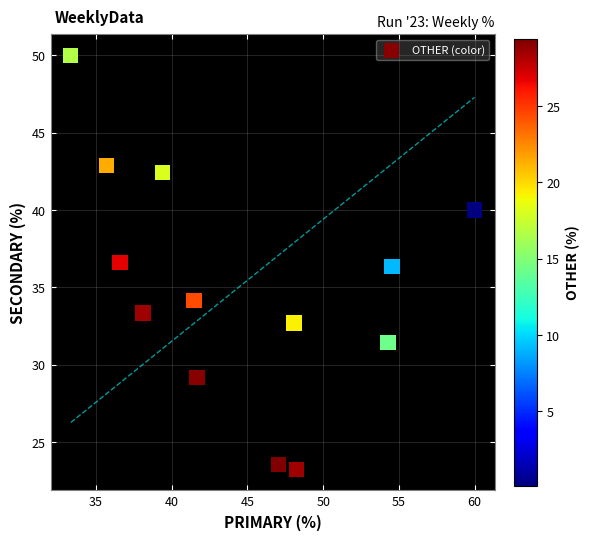

What is the range of X values (max minus min)?

26.7